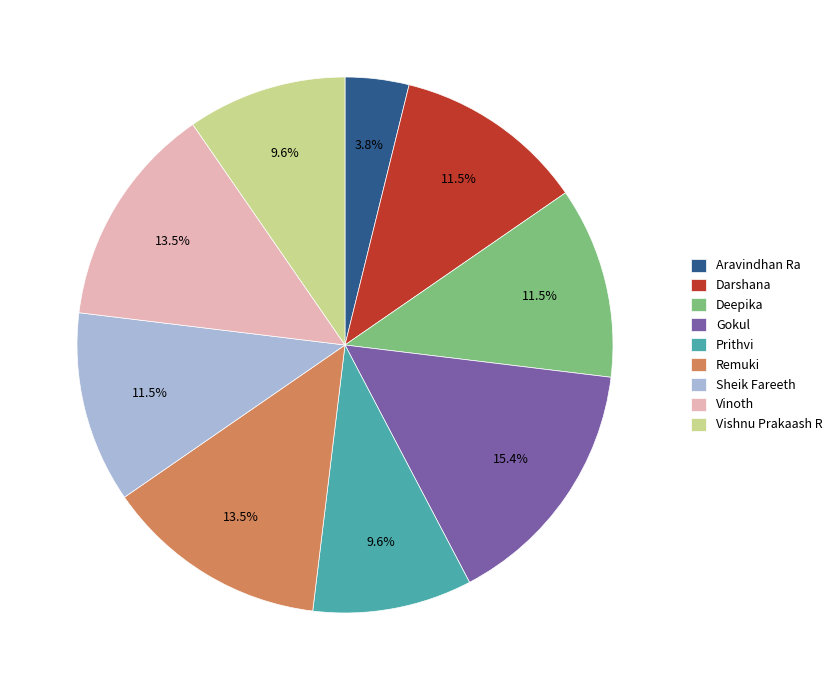

What percentage is the Prithvi slice, to the nearest percent?

10%